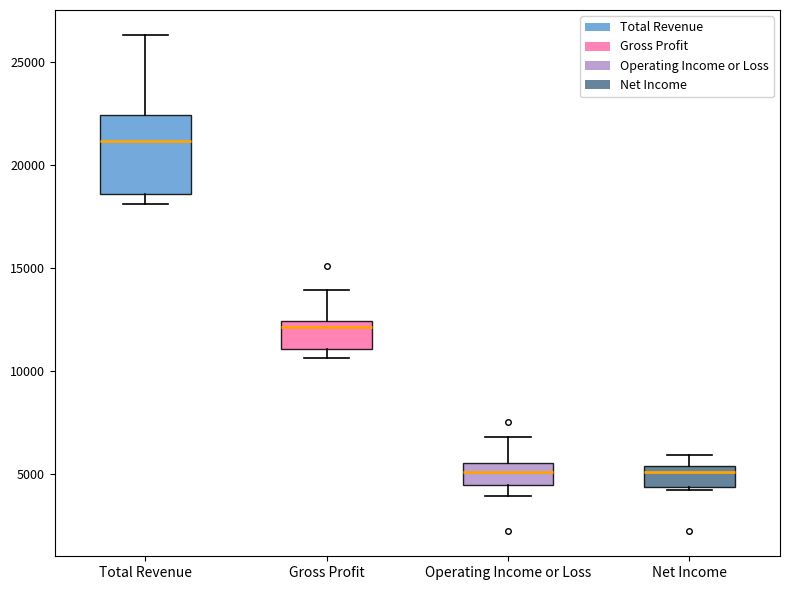

Which box has the highest median line?

Total Revenue